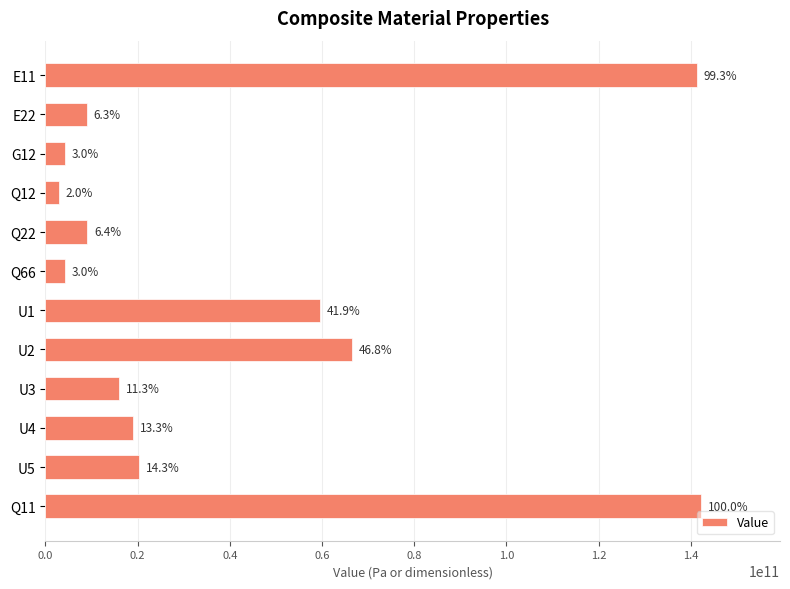

Does the chart contain any negative values?

No